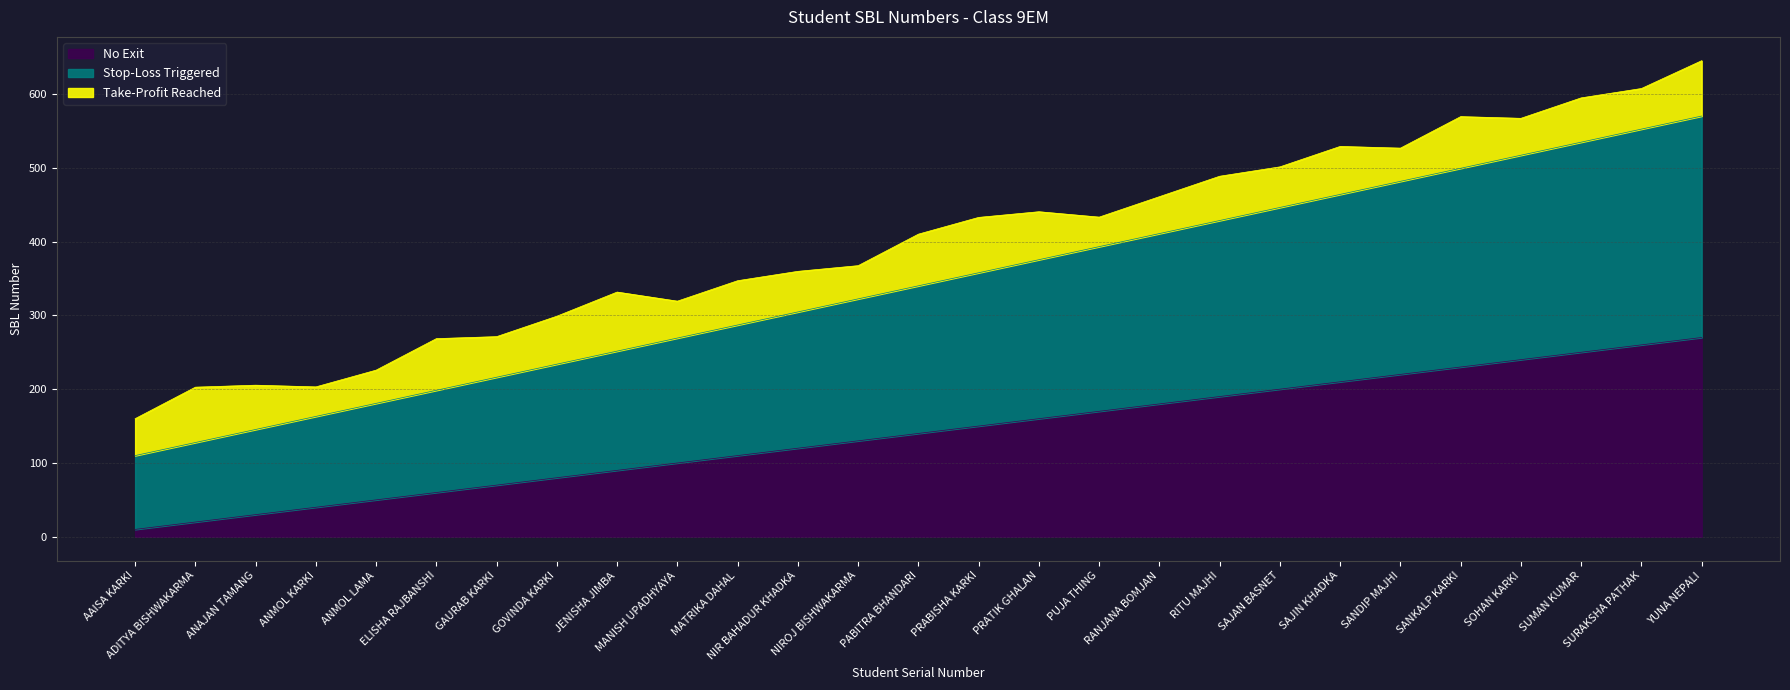

True or false: Stop-Loss Triggered and No Exit intersect in this chart.

False